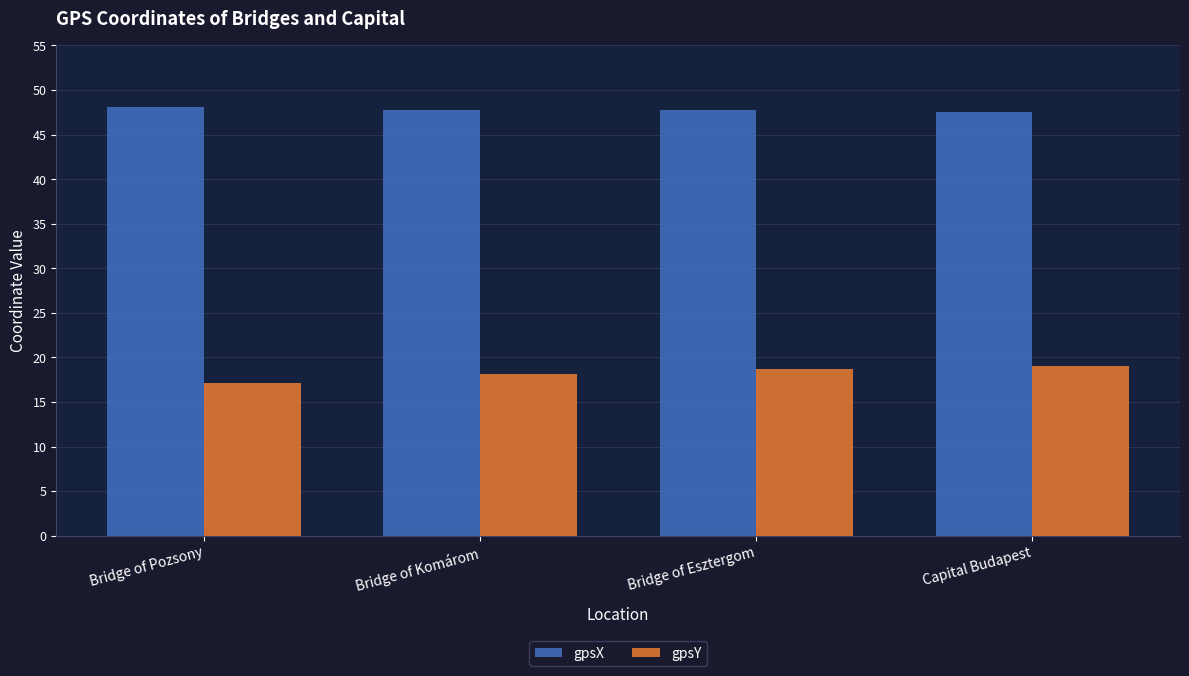

Read the gpsX value at Bridge of Pozsony.

48.1